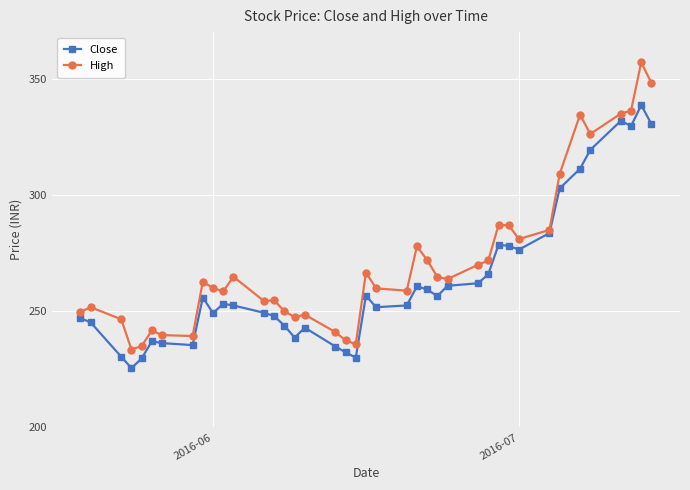

Rank the series by their average value, from lowest to highest.

Close, High